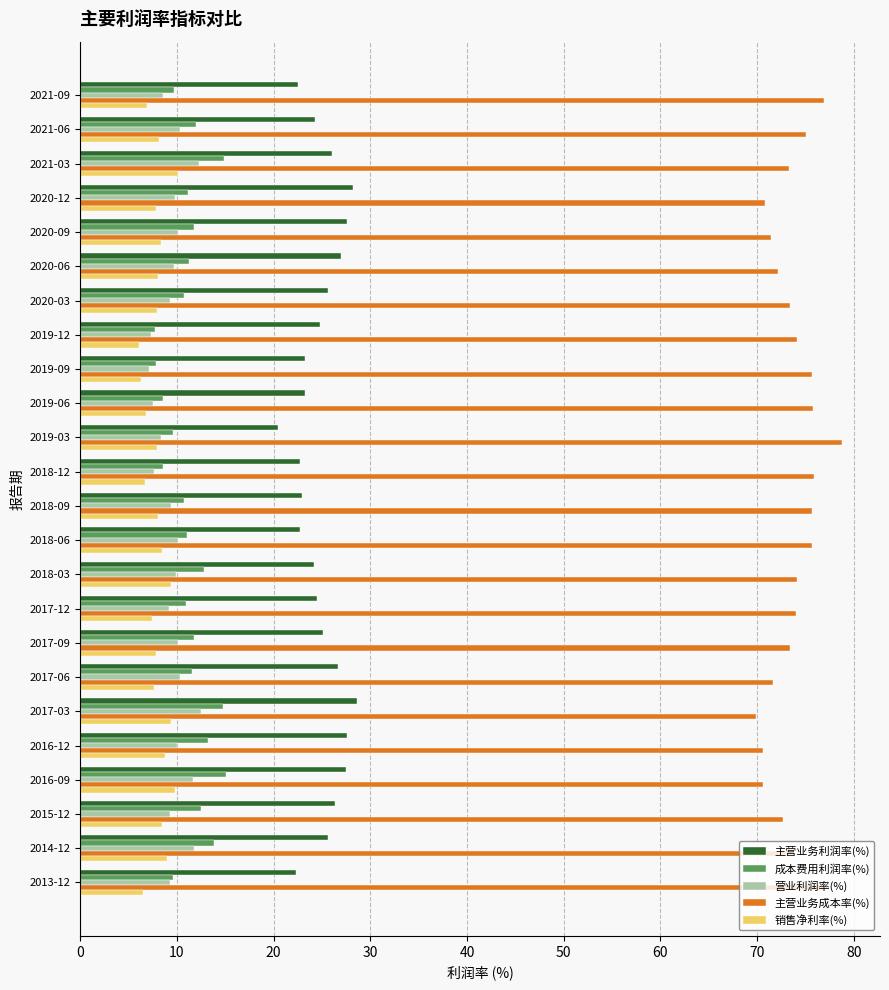

Which series has the largest total across all categories?

主营业务成本率(%)